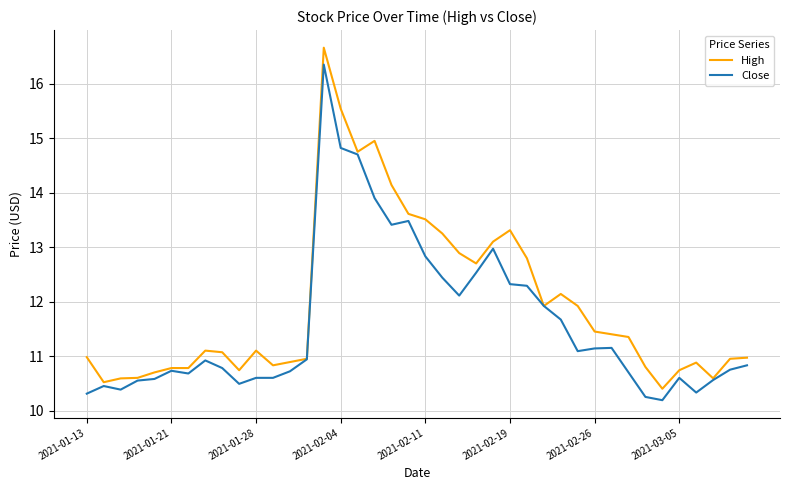

List the series in order of their peak value, highest first.

High, Close